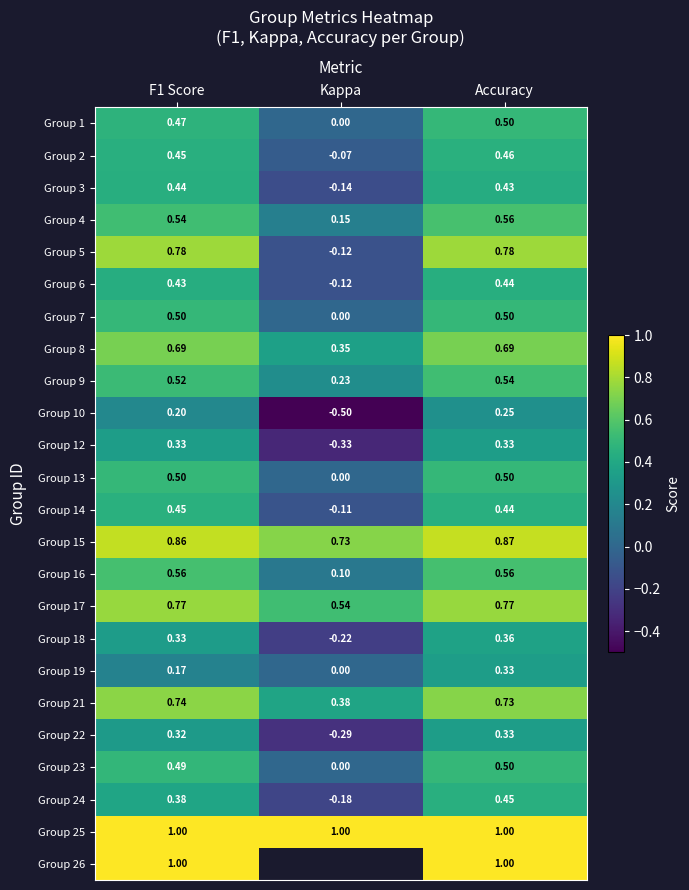

How many data points in Group 10 are above 0?

2